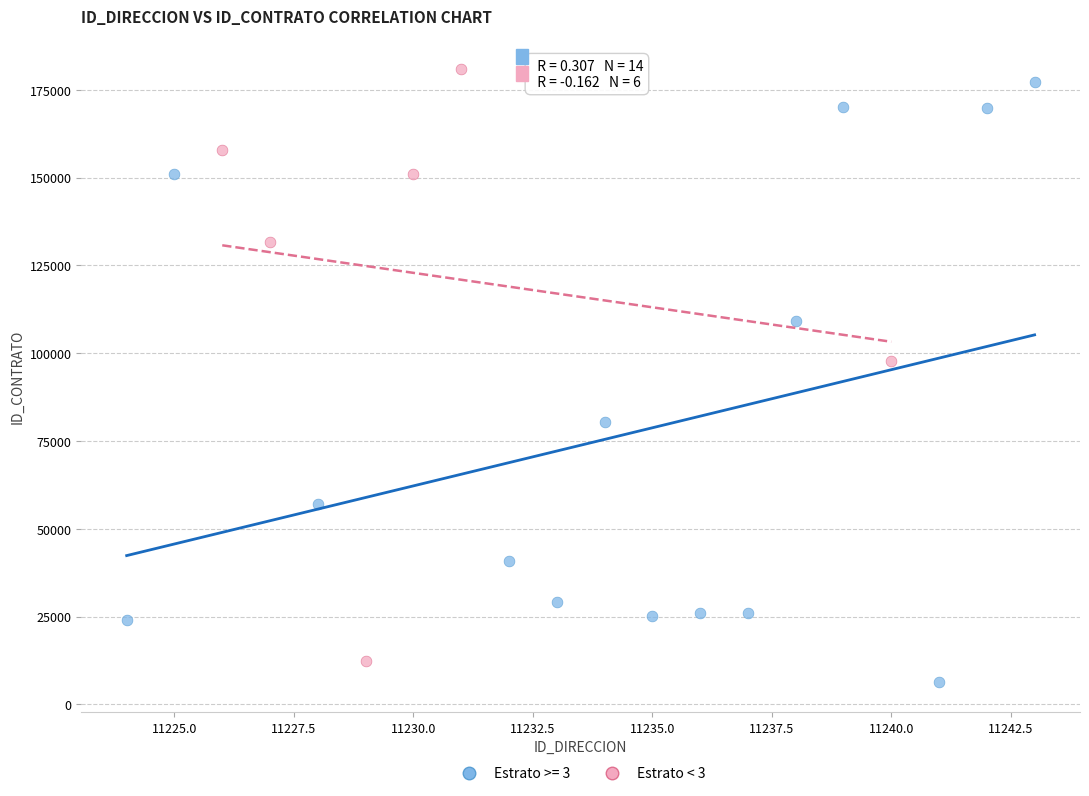

Which series has the widest spread of Y values?

Estrato >= 3